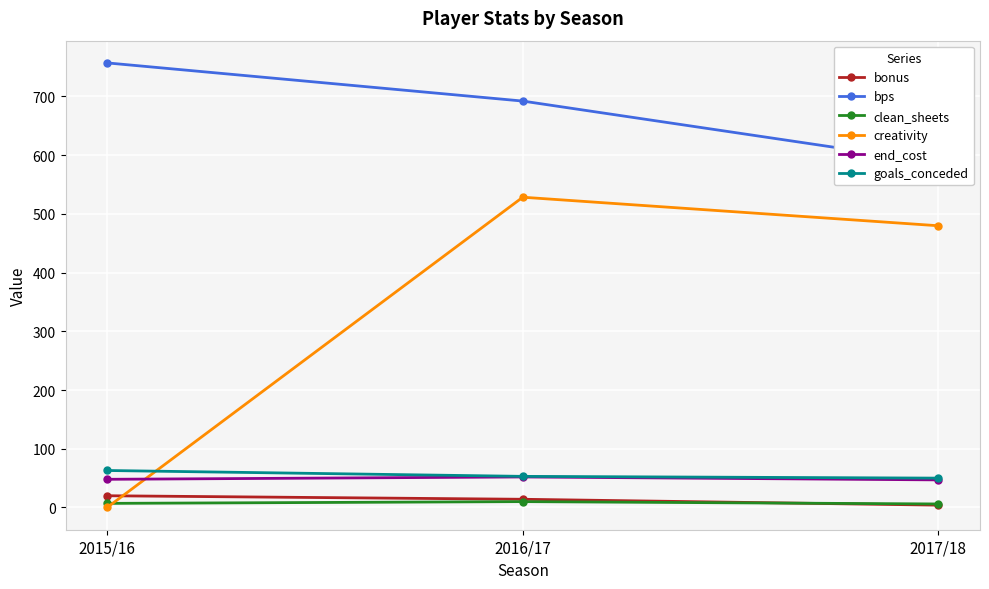

The value of goals_conceded at 2017/18 is 50.0. True or false?

True